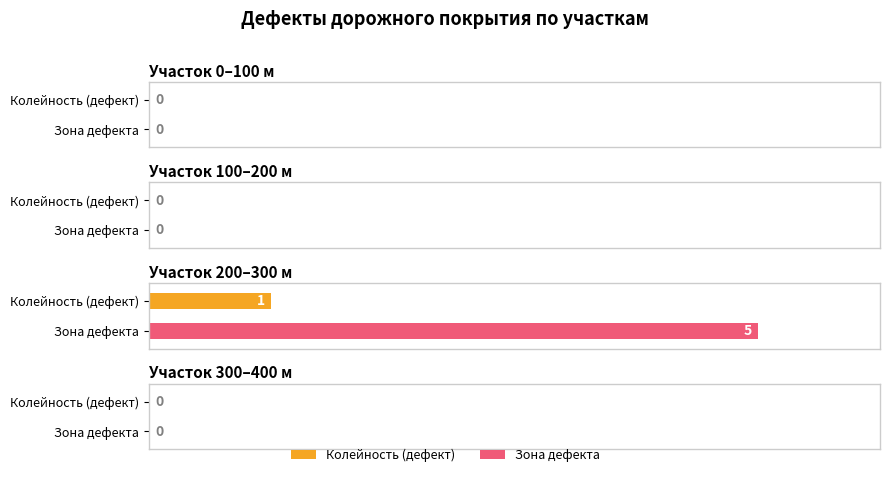

What are all the series names shown in the legend?

Колейность (дефект), Зона дефекта